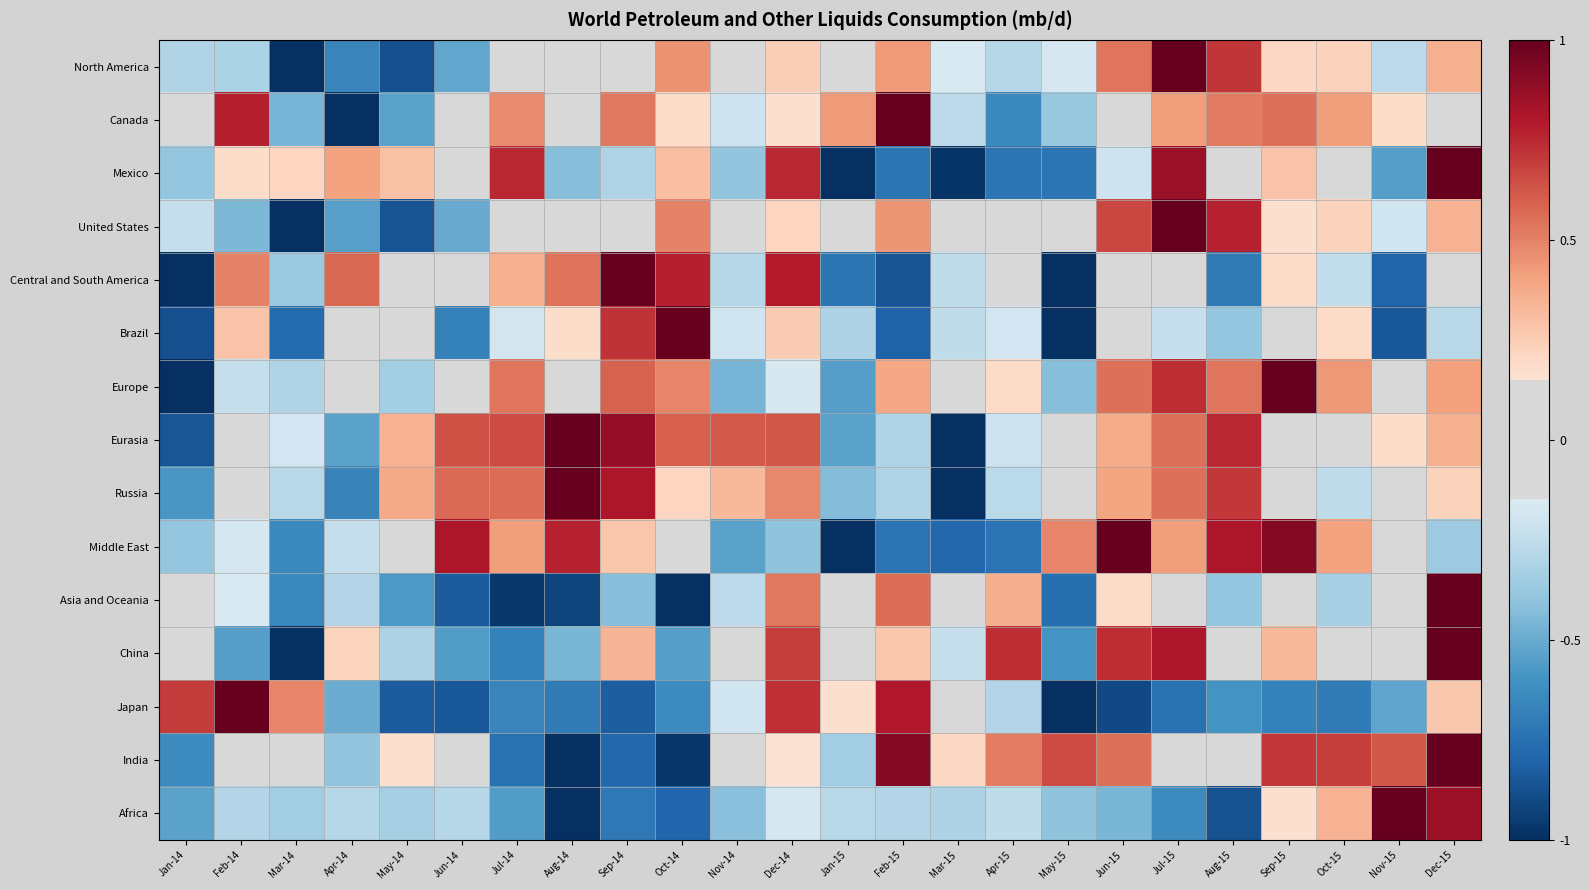

At which category is the sum across all series the highest?

Dec-15